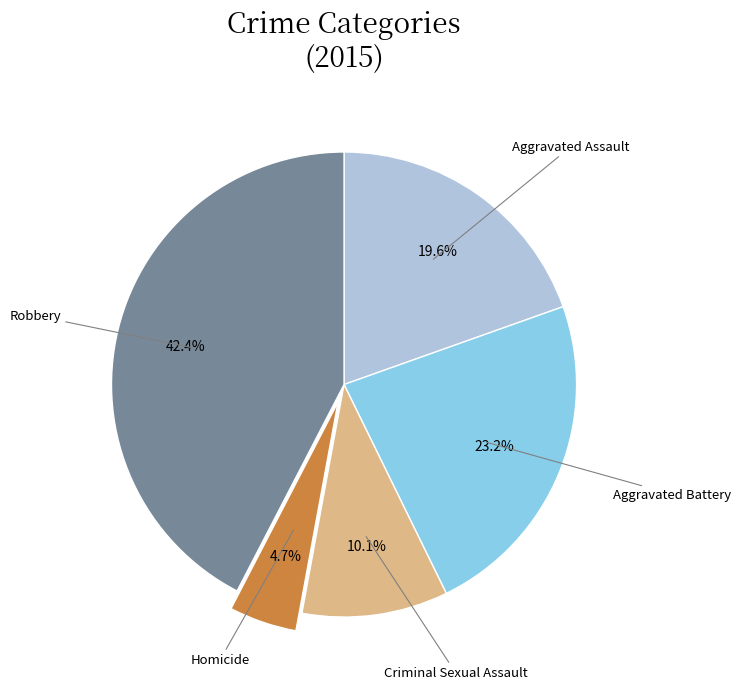

To the nearest percent, what portion does Aggravated Assault represent?

20%